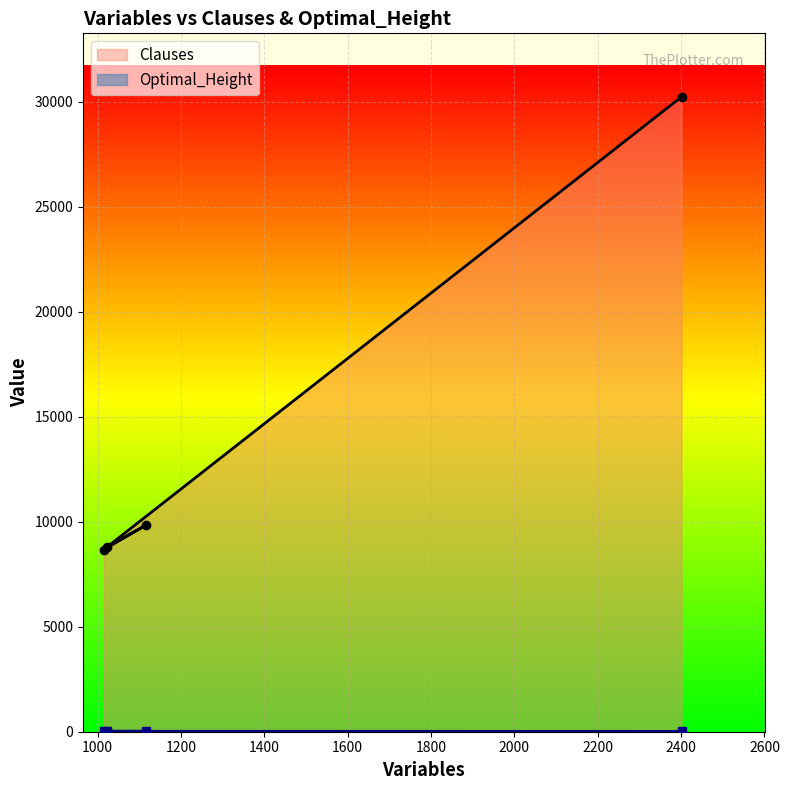

Reading left to right, what are all the values shown in this chart?

Clauses: 8680	9853	8792	30245
Optimal_Height: 20	20	20	16